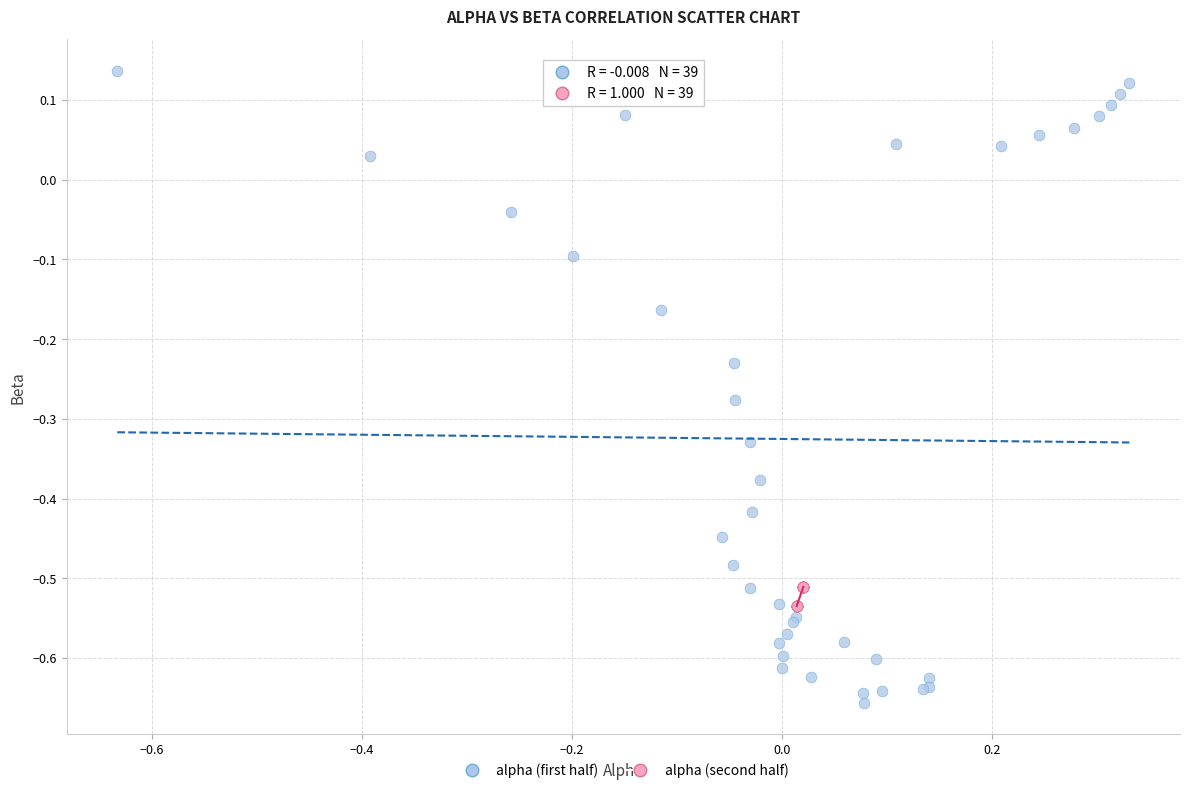

Which series contains the highest Y value?

alpha (first half)